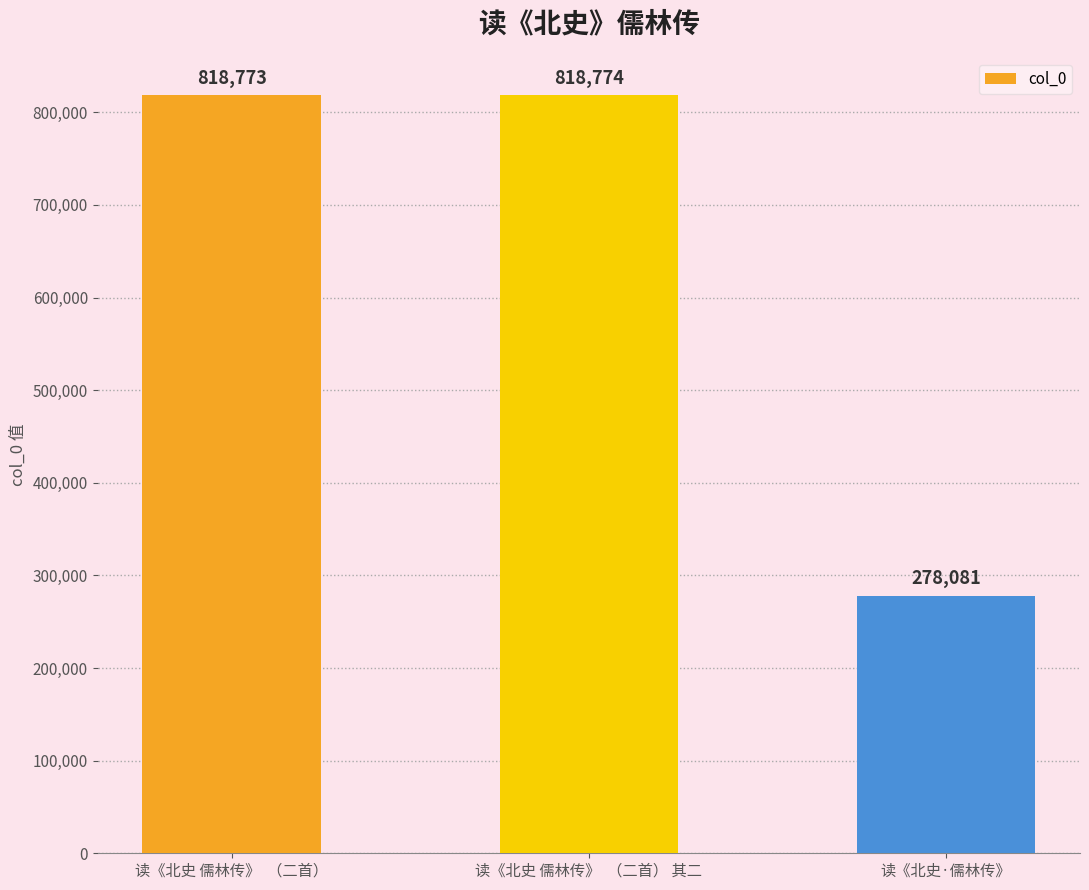

What is the ratio of the value at 读《北史 儒林传》  （二首） to the value at 读《北史 儒林传》  （二首） 其二?

1.0